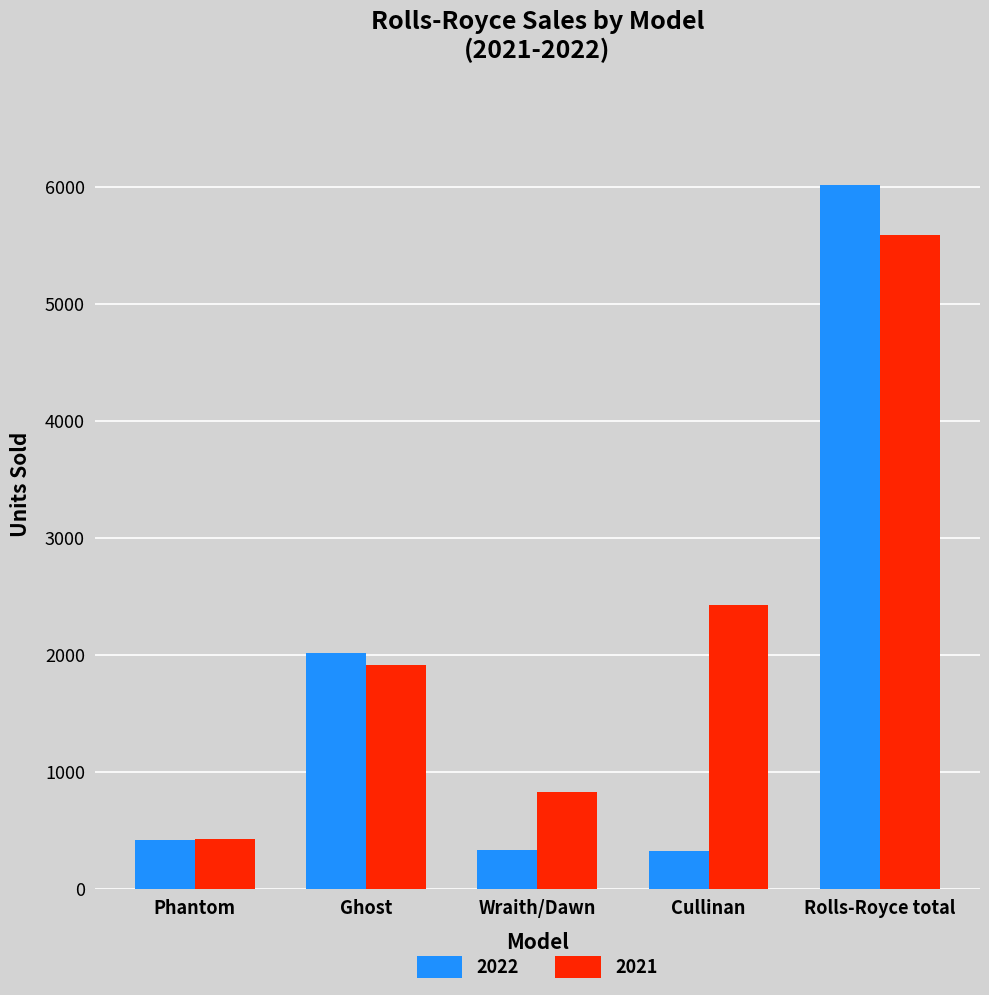

The 2022 series shows 418 at Phantom. True or false?

True